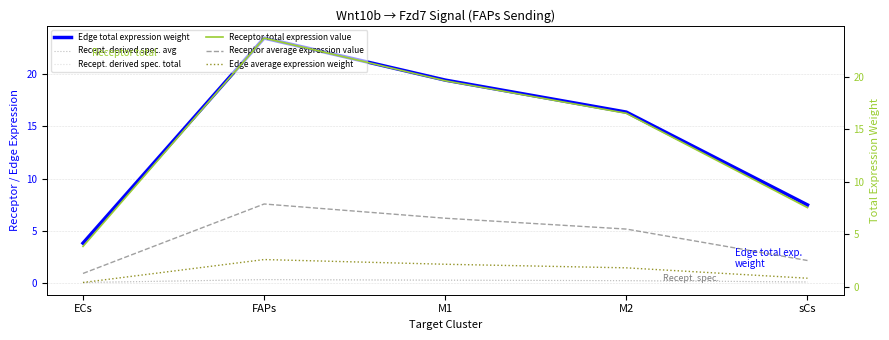

Rank the series by their maximum value, from highest to lowest.

Receptor total expression value, Edge total expression weight, Receptor average expression value, Edge average expression weight, Recept. derived spec. avg, Recept. derived spec. total